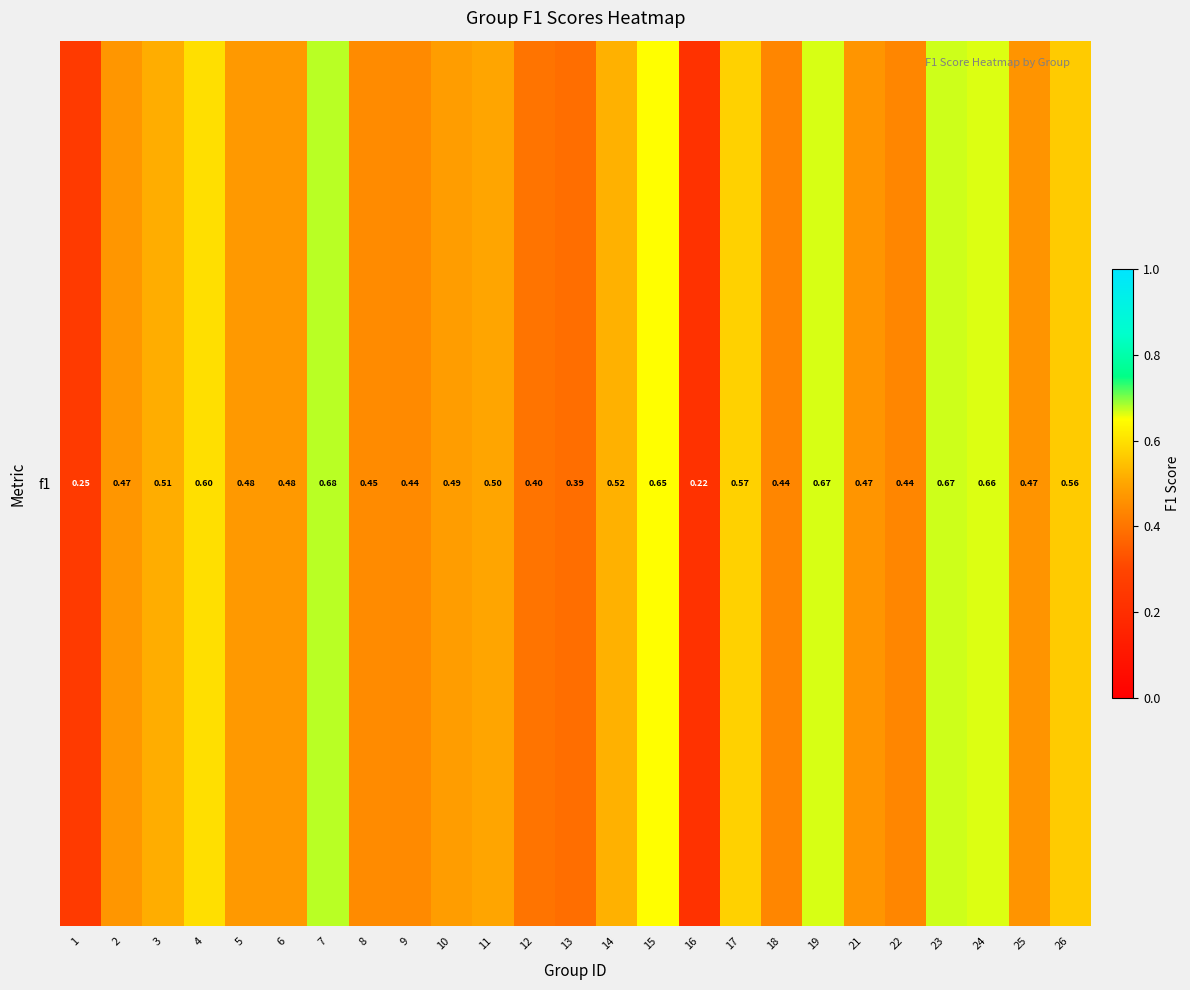

What is the difference between the second highest and second lowest values?

0.4